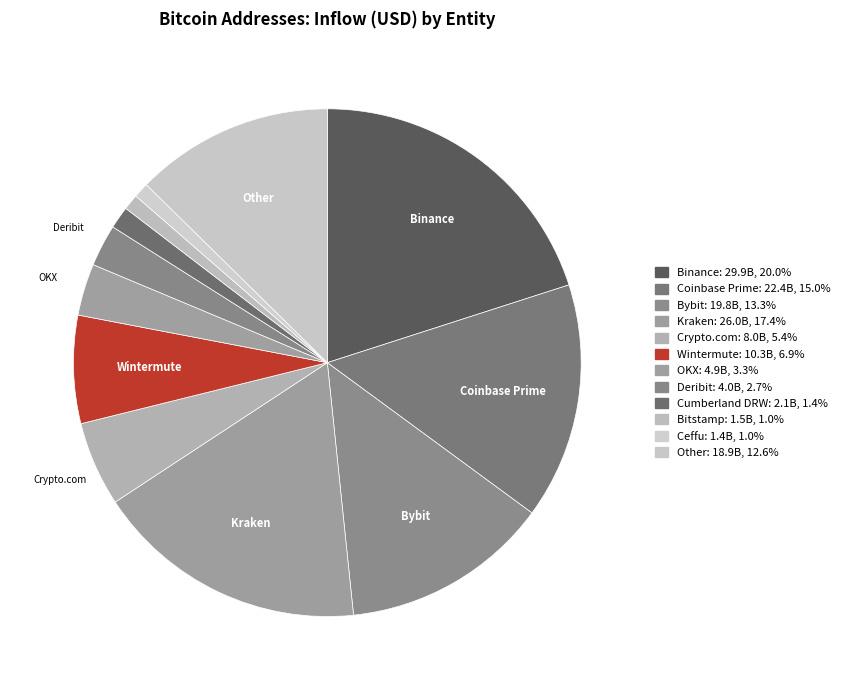

How many segments does this pie chart have?

12